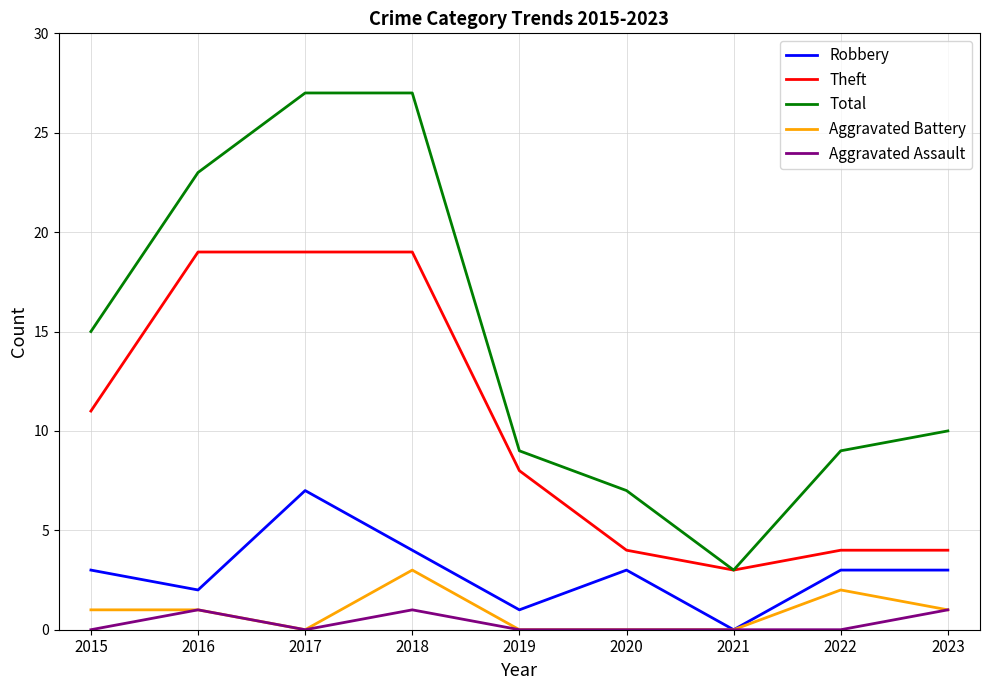

Reading left to right, extract all data points from this chart.

Robbery: 2015=3	2016=2	2017=7	2018=4	2019=1	2020=3	2021=0	2022=3	2023=3
Theft: 2015=11	2016=19	2017=19	2018=19	2019=8	2020=4	2021=3	2022=4	2023=4
Total: 2015=15	2016=23	2017=27	2018=27	2019=9	2020=7	2021=3	2022=9	2023=10
Aggravated Battery: 2015=1	2016=1	2017=0	2018=3	2019=0	2020=0	2021=0	2022=2	2023=1
Aggravated Assault: 2015=0	2016=1	2017=0	2018=1	2019=0	2020=0	2021=0	2022=0	2023=1